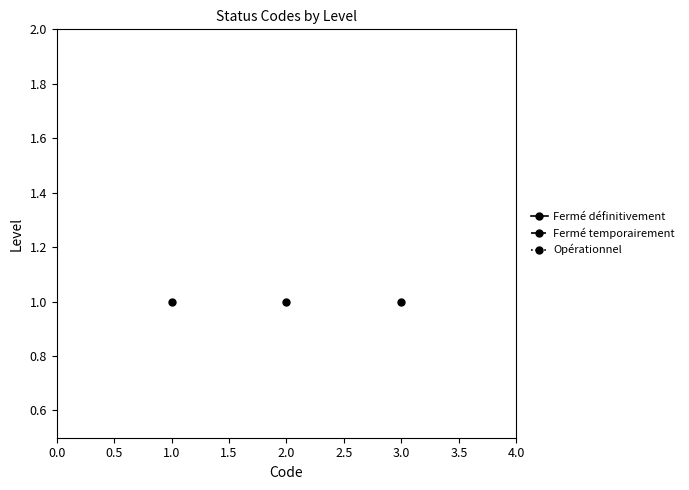

Rank the categories by value from highest to lowest.

1, 1, 1